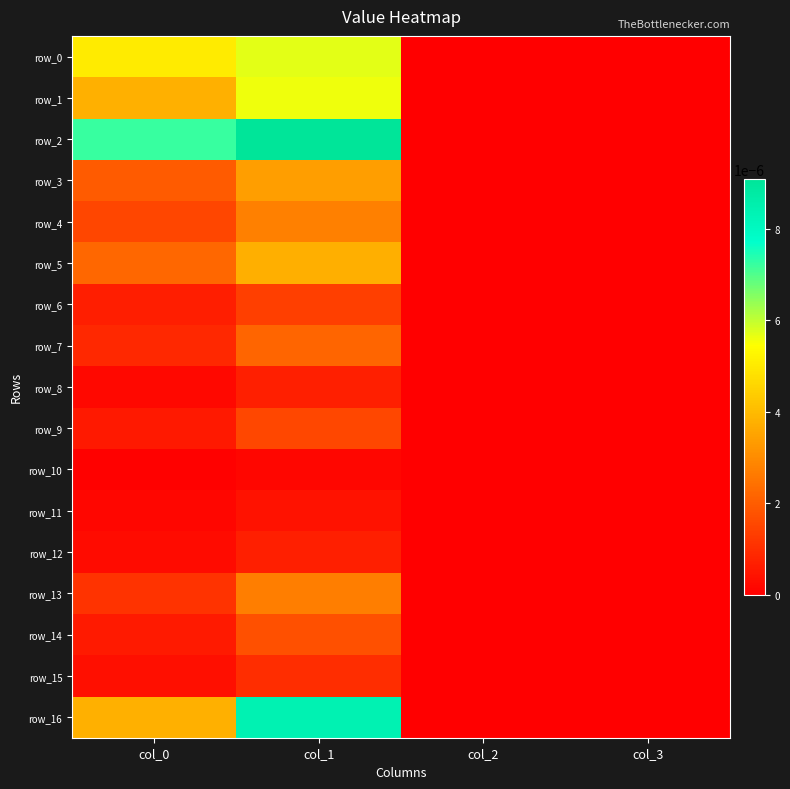

At col_1, list the series in order from largest to smallest.

row_2, row_16, row_0, row_1, row_5, row_3, row_4, row_13, row_7, row_14, row_9, row_6, row_15, row_8, row_12, row_11, row_10